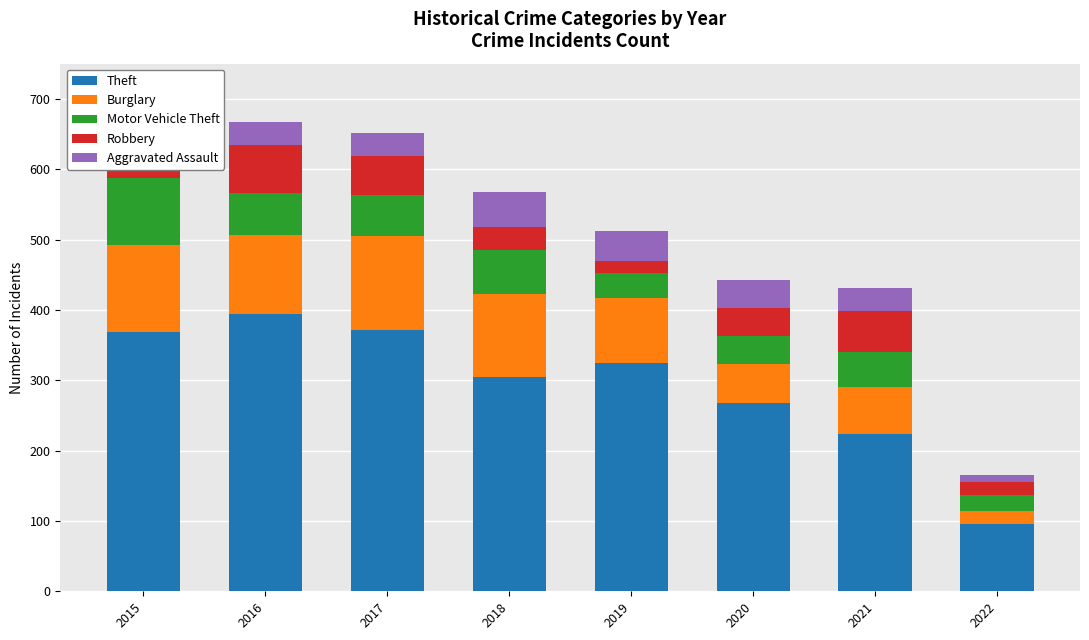

What is the difference between the maximum and minimum values in the Theft series?

299